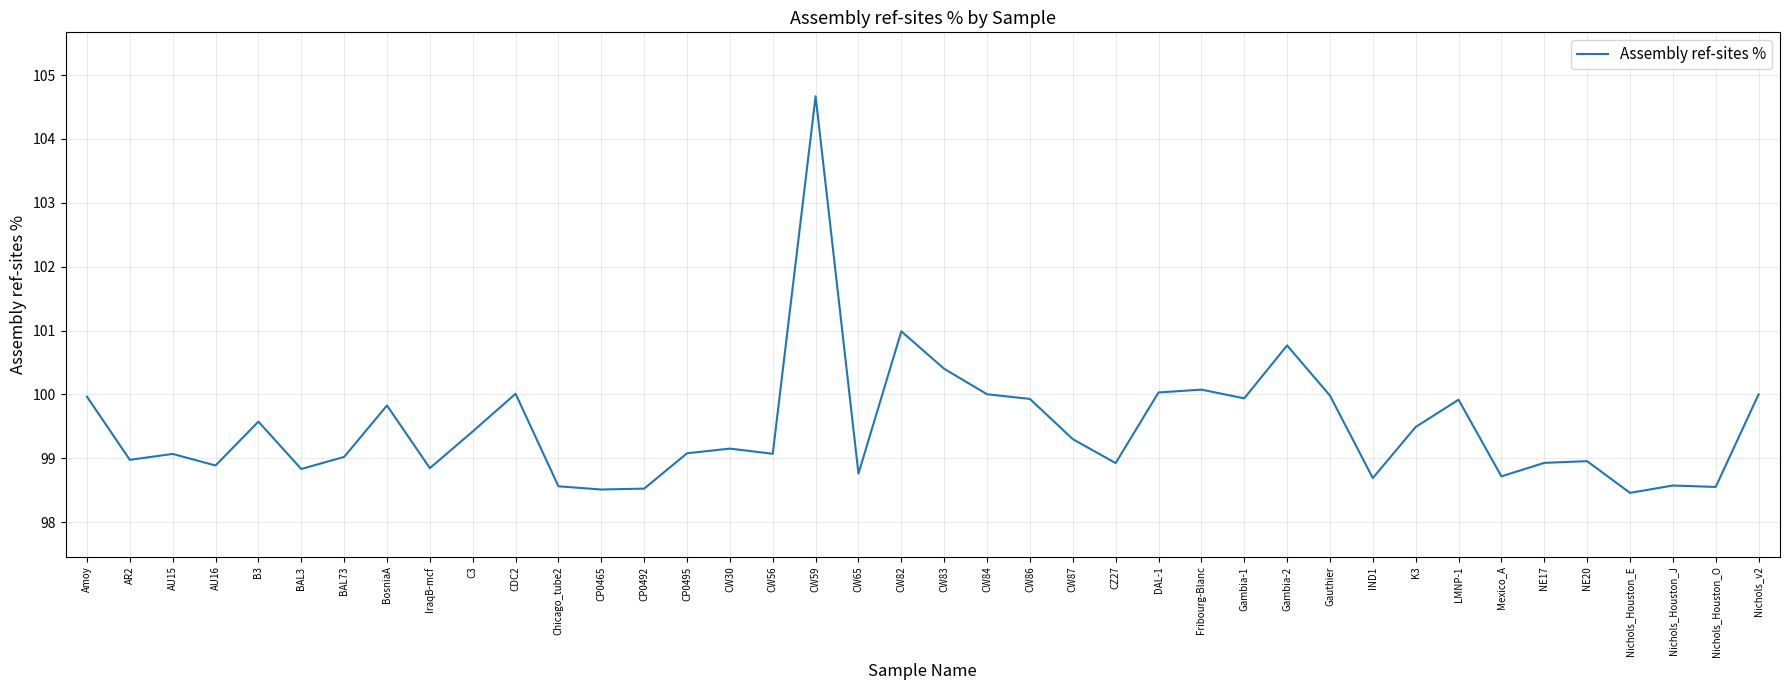

Between CW83 and CP0495, which is larger?

CW83